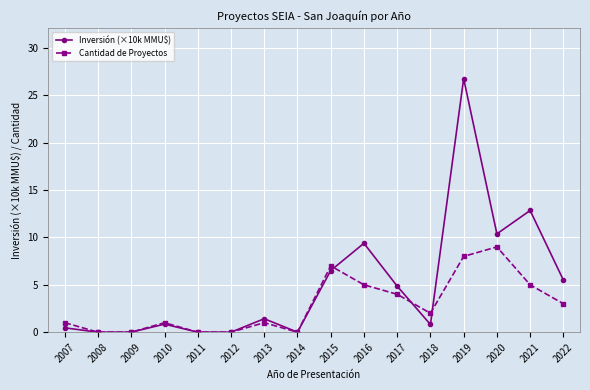

What is the difference between the highest and lowest values at 2016?

4.4